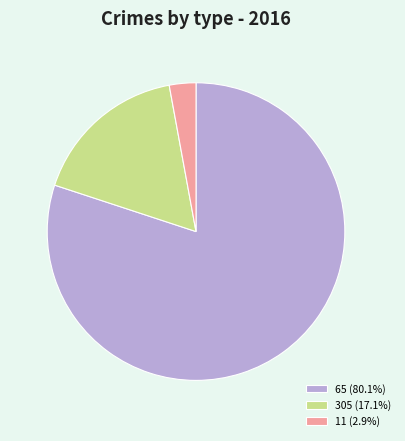

Does 305 (17.1%) represent more than half of the total?

No